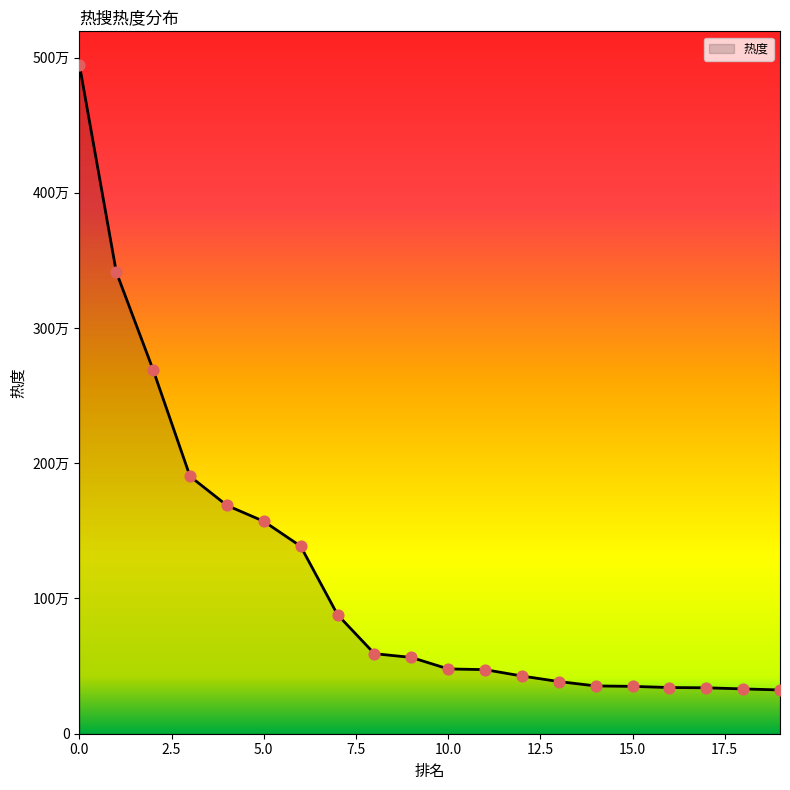

Does the chart have visible grid lines?

No